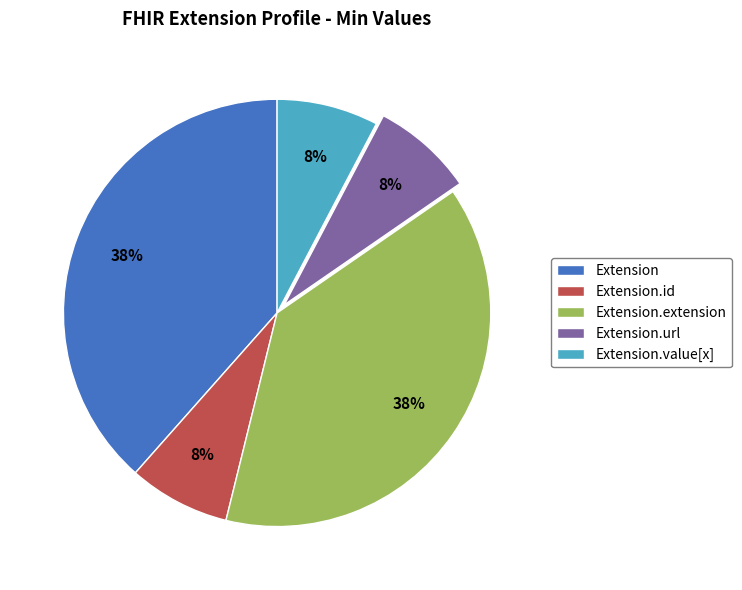

True or false: Extension.id accounts for 1% of the total.

False